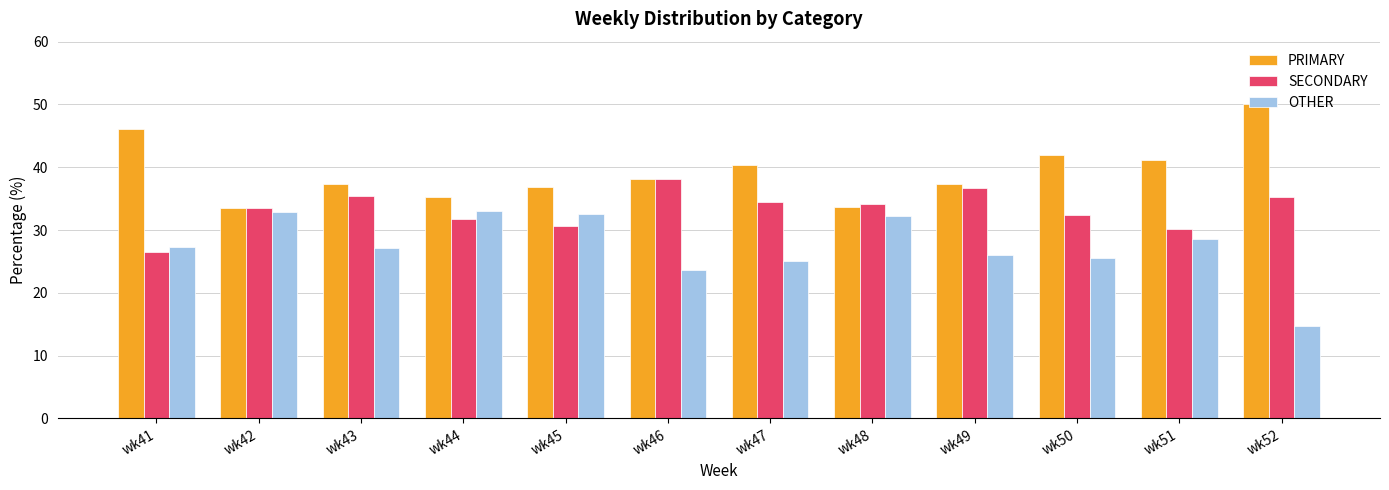

Count the number of categories in the chart.

12